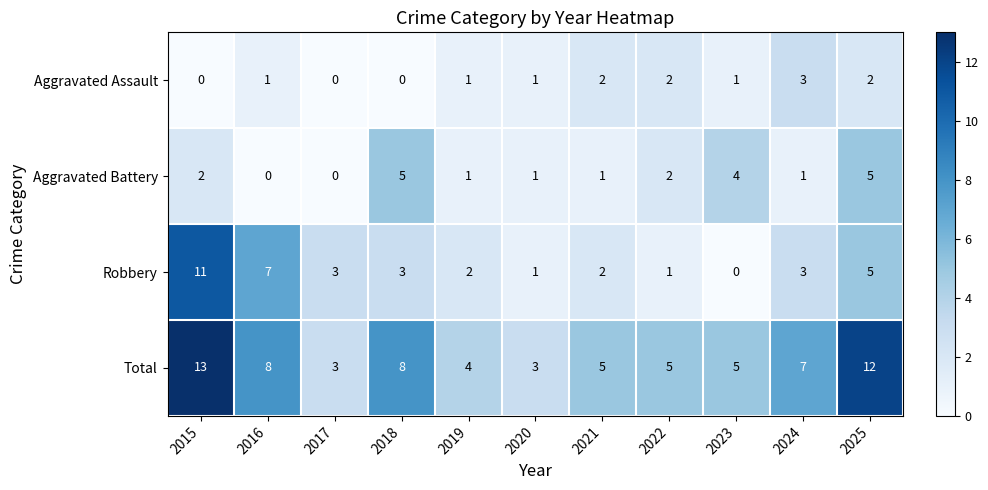

What is the difference between the highest and lowest values at 2023?

5